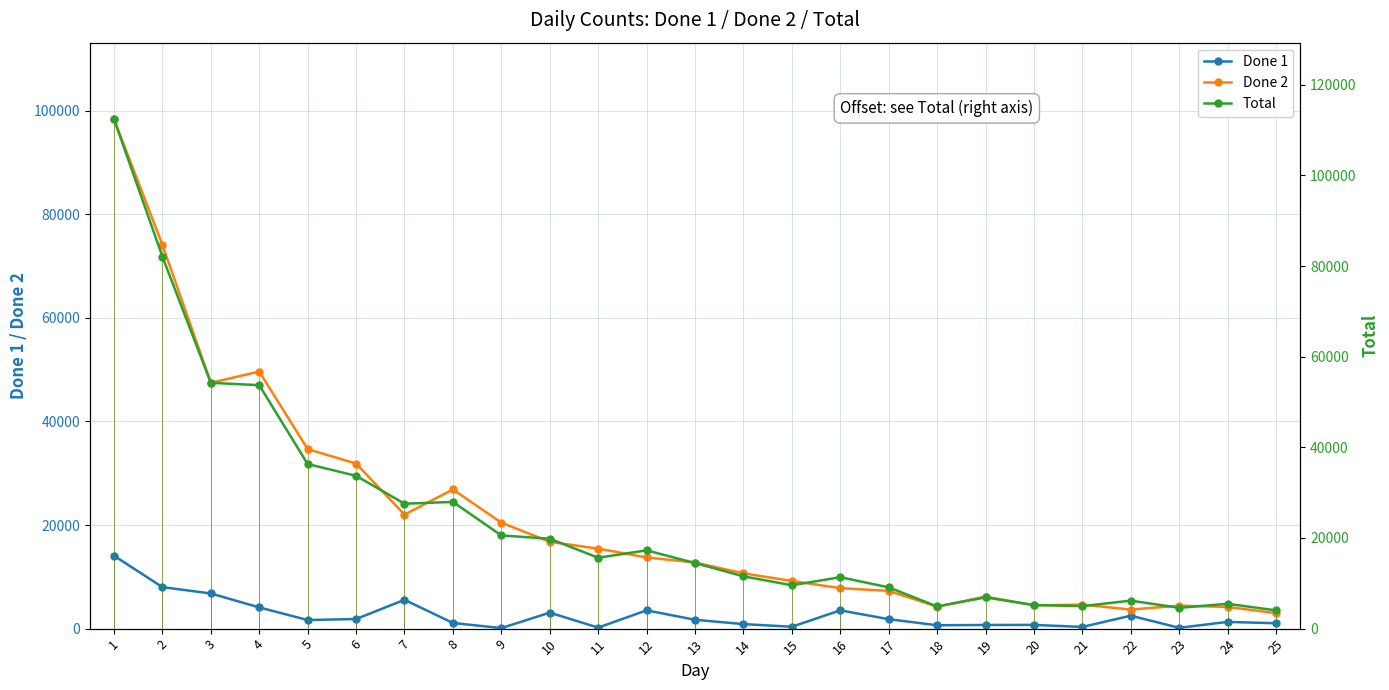

Rank the series at 10 from highest to lowest value.

Total, Done 2, Done 1